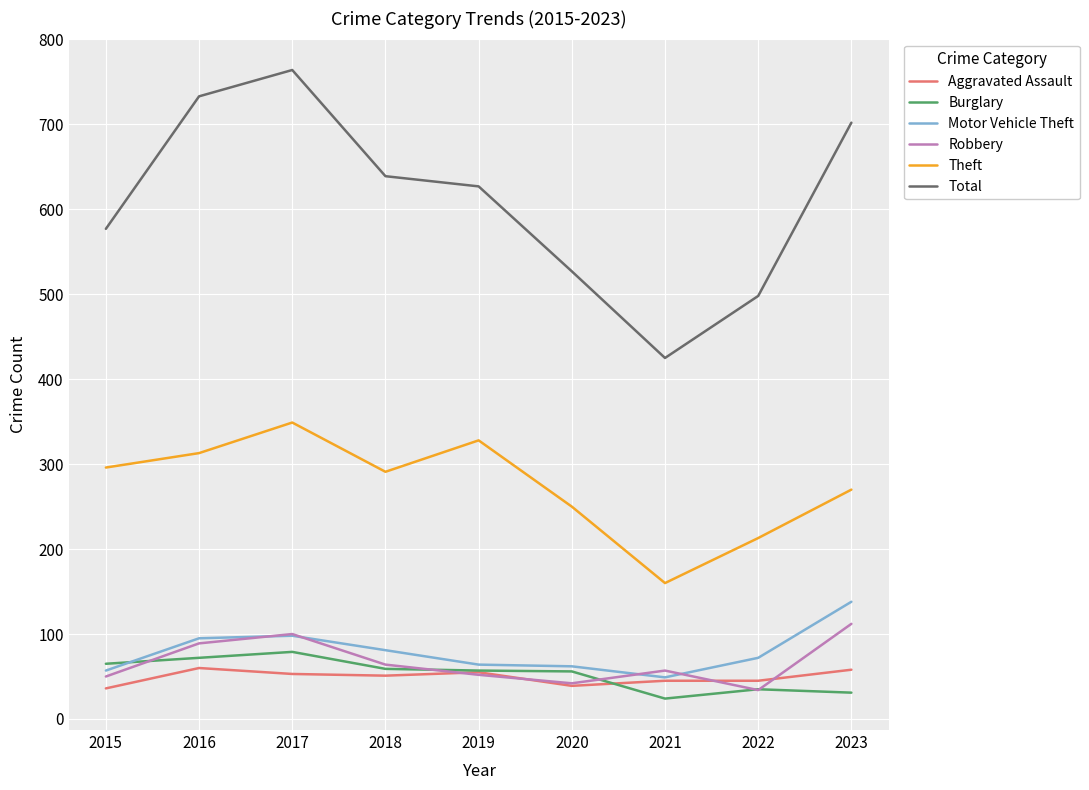

How many values in the Robbery series are below 57?

4